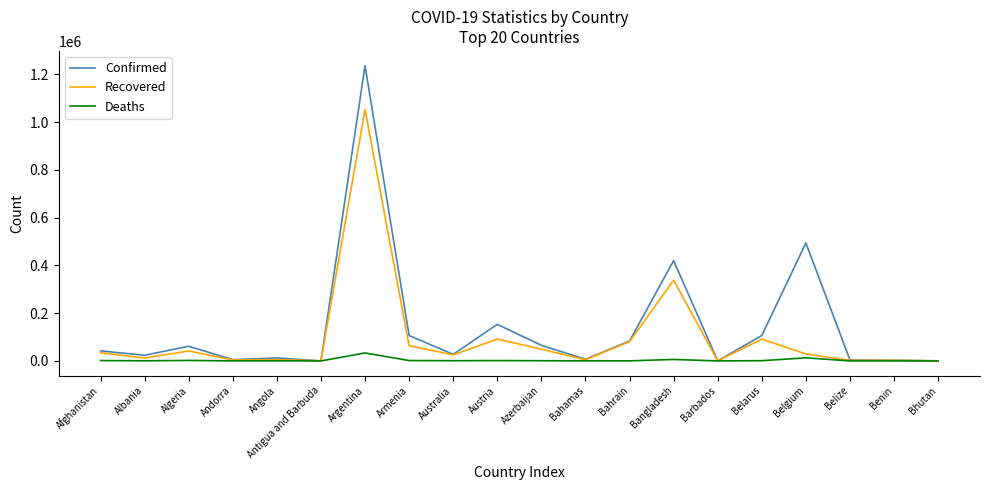

At which category does Recovered reach its first local peak?

Algeria